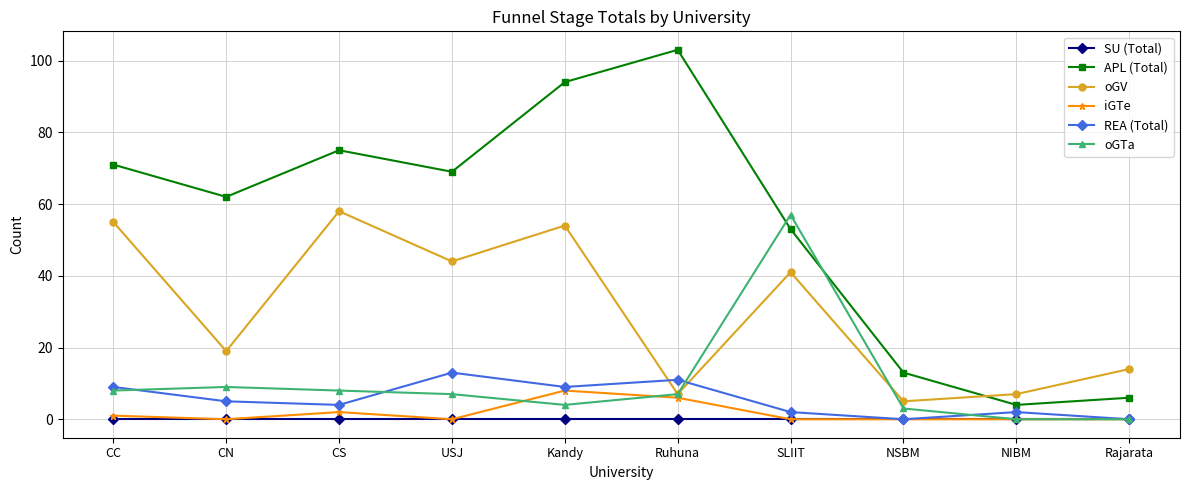

True or false: APL (Total) has a value of 53 at SLIIT.

True